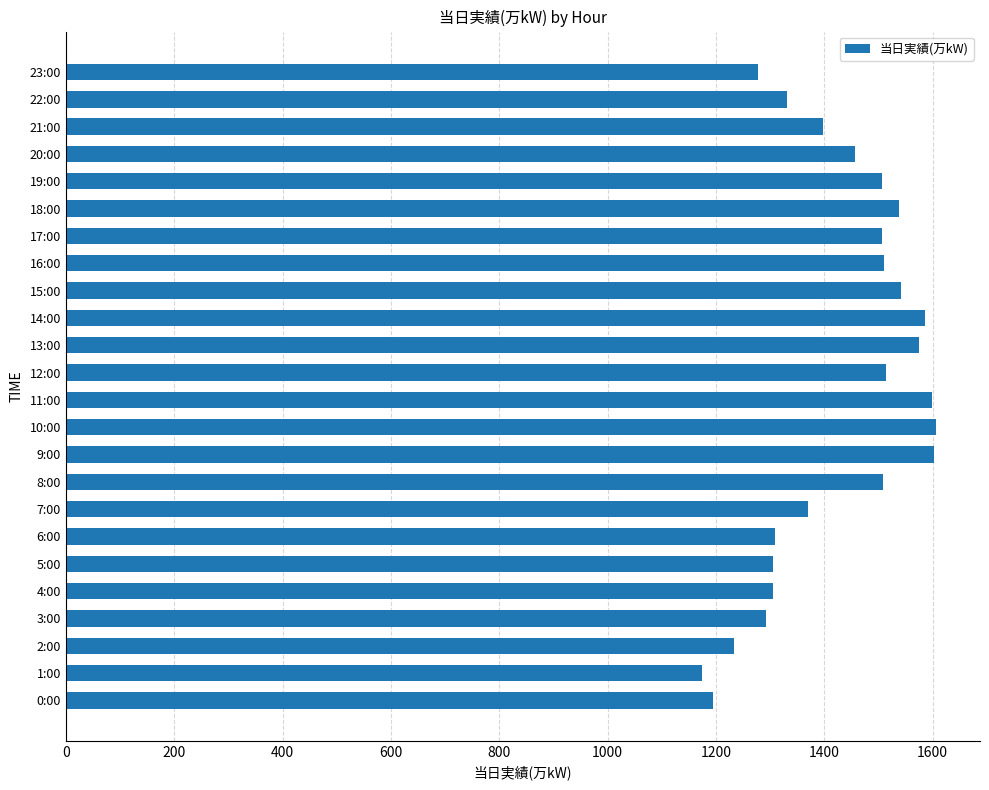

The value at 19:00 is 1507. True or false?

True